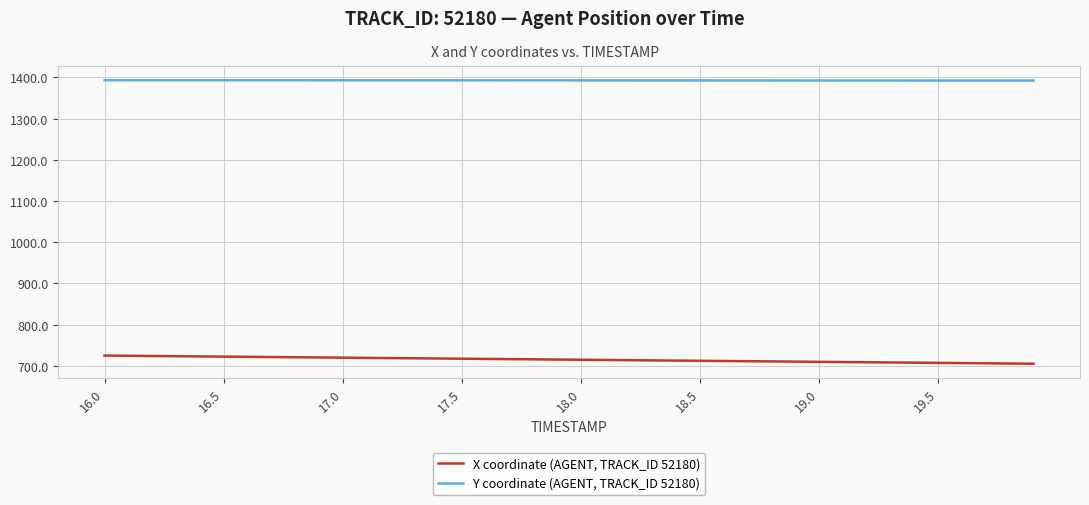

True or false: Y coordinate (AGENT, TRACK_ID 52180) and X coordinate (AGENT, TRACK_ID 52180) intersect in this chart.

False